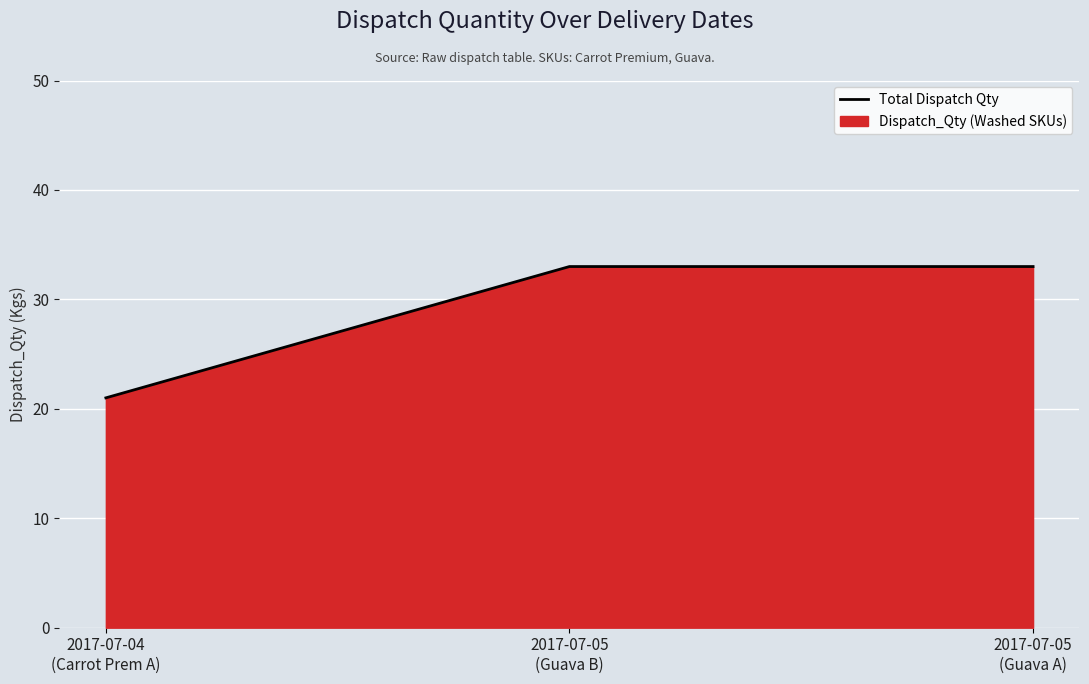

At which category does the chart reach its peak across all series?

2017-07-05
(Guava B)